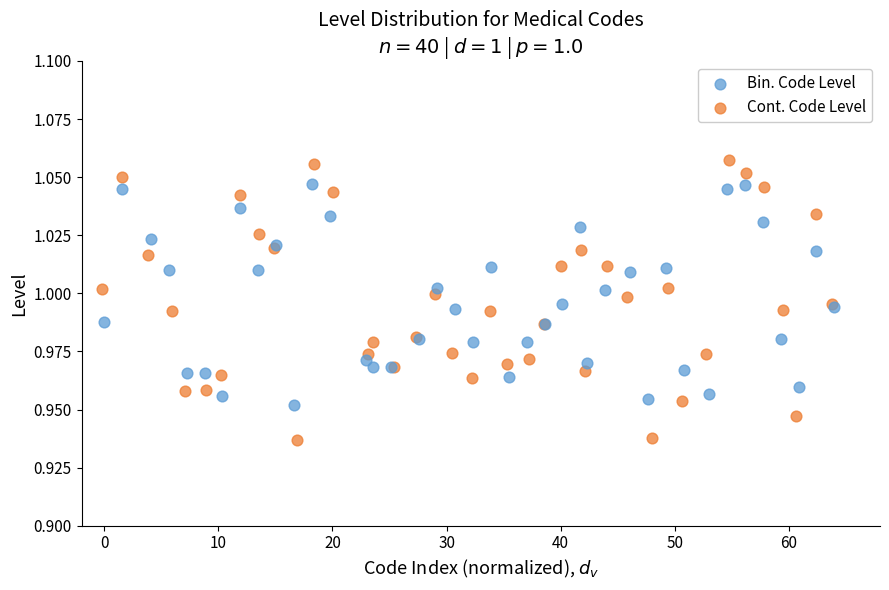

Which series has the largest Y range (max minus min)?

Cont. Code Level